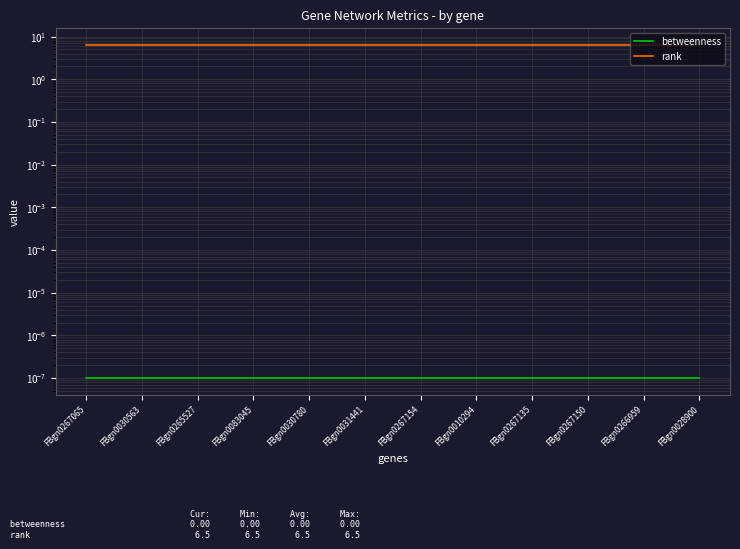

What is the minimum value for rank?

6.5